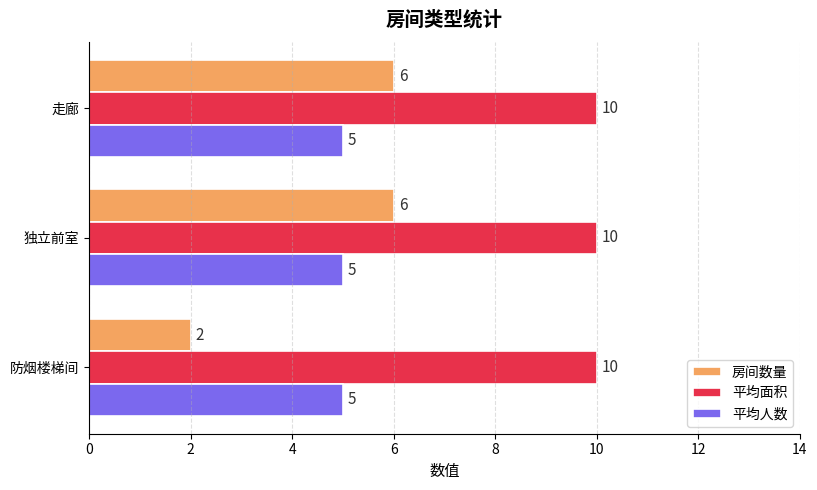

What are all the series names shown in the legend?

房间数量, 平均面积, 平均人数